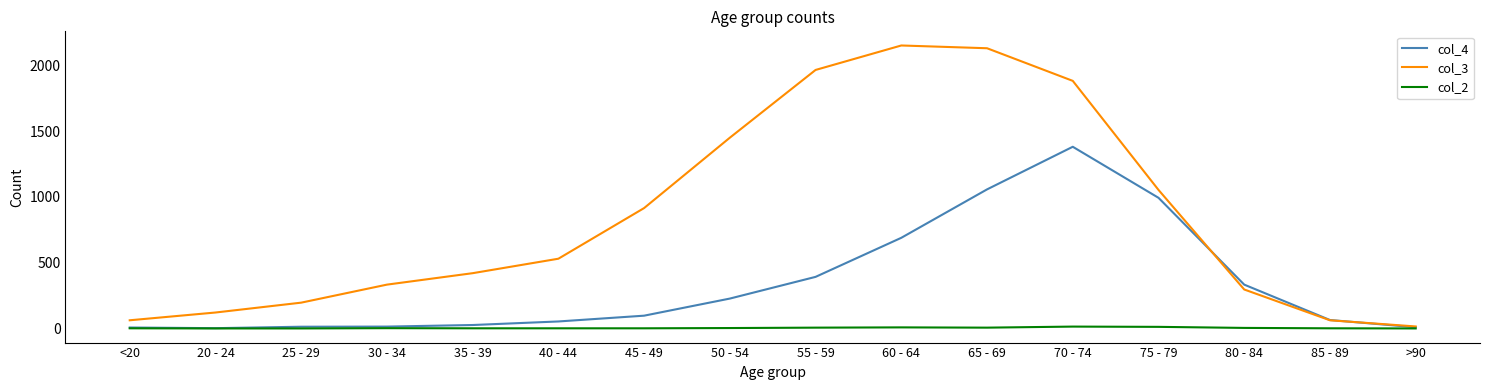

At which label is col_3 closest to 1083?

75 - 79